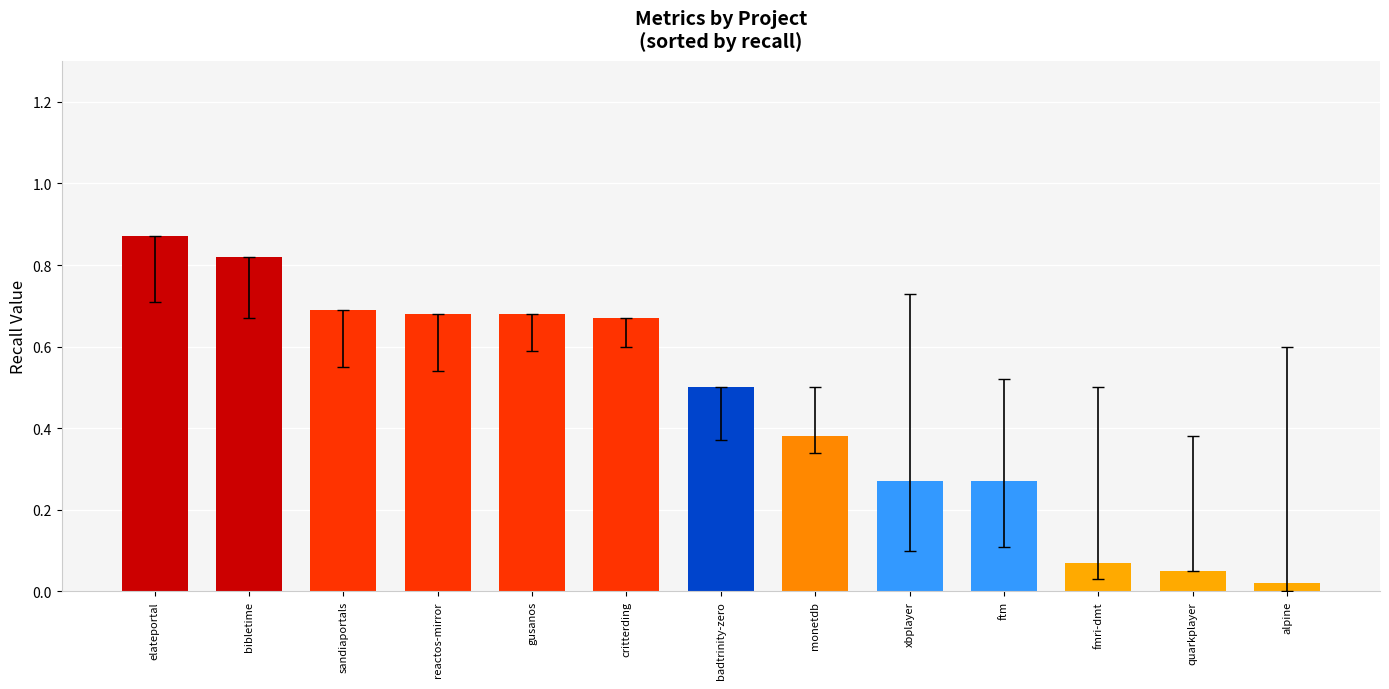

Which category has the highest value across all series?

elateportal